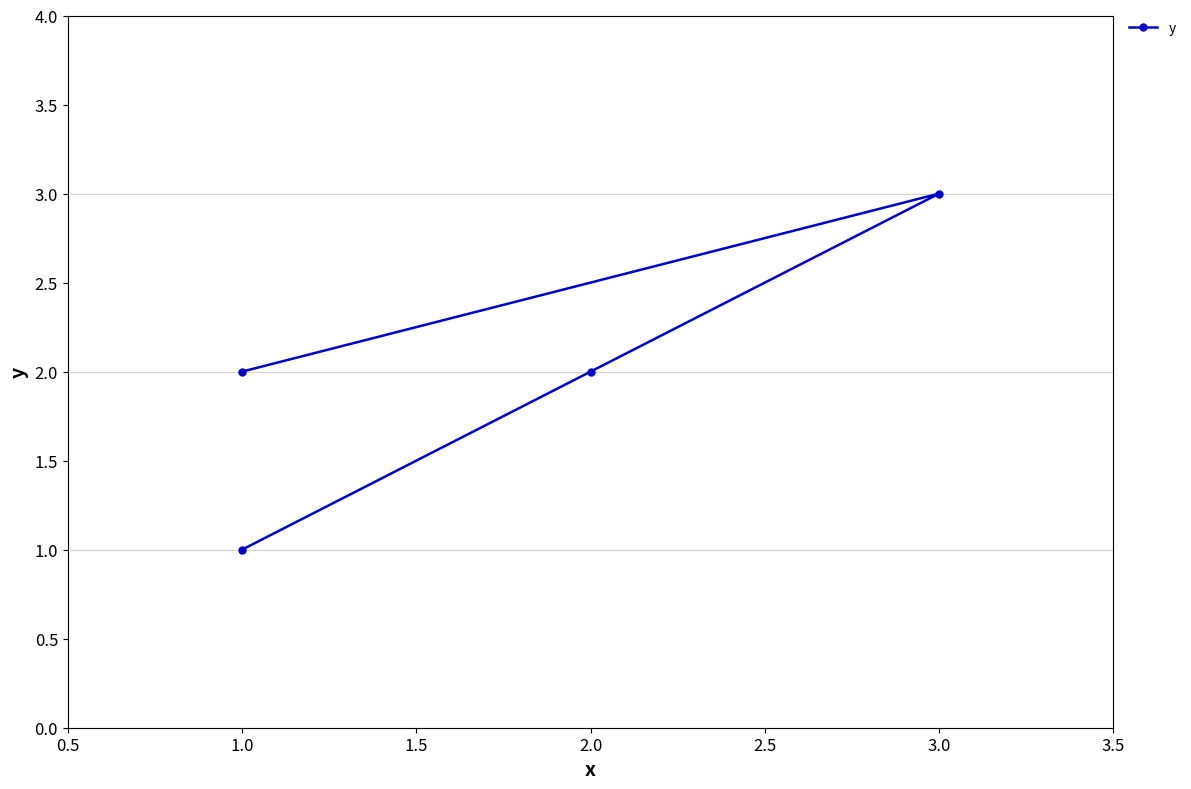

The value at 2.0 is 2. True or false?

True